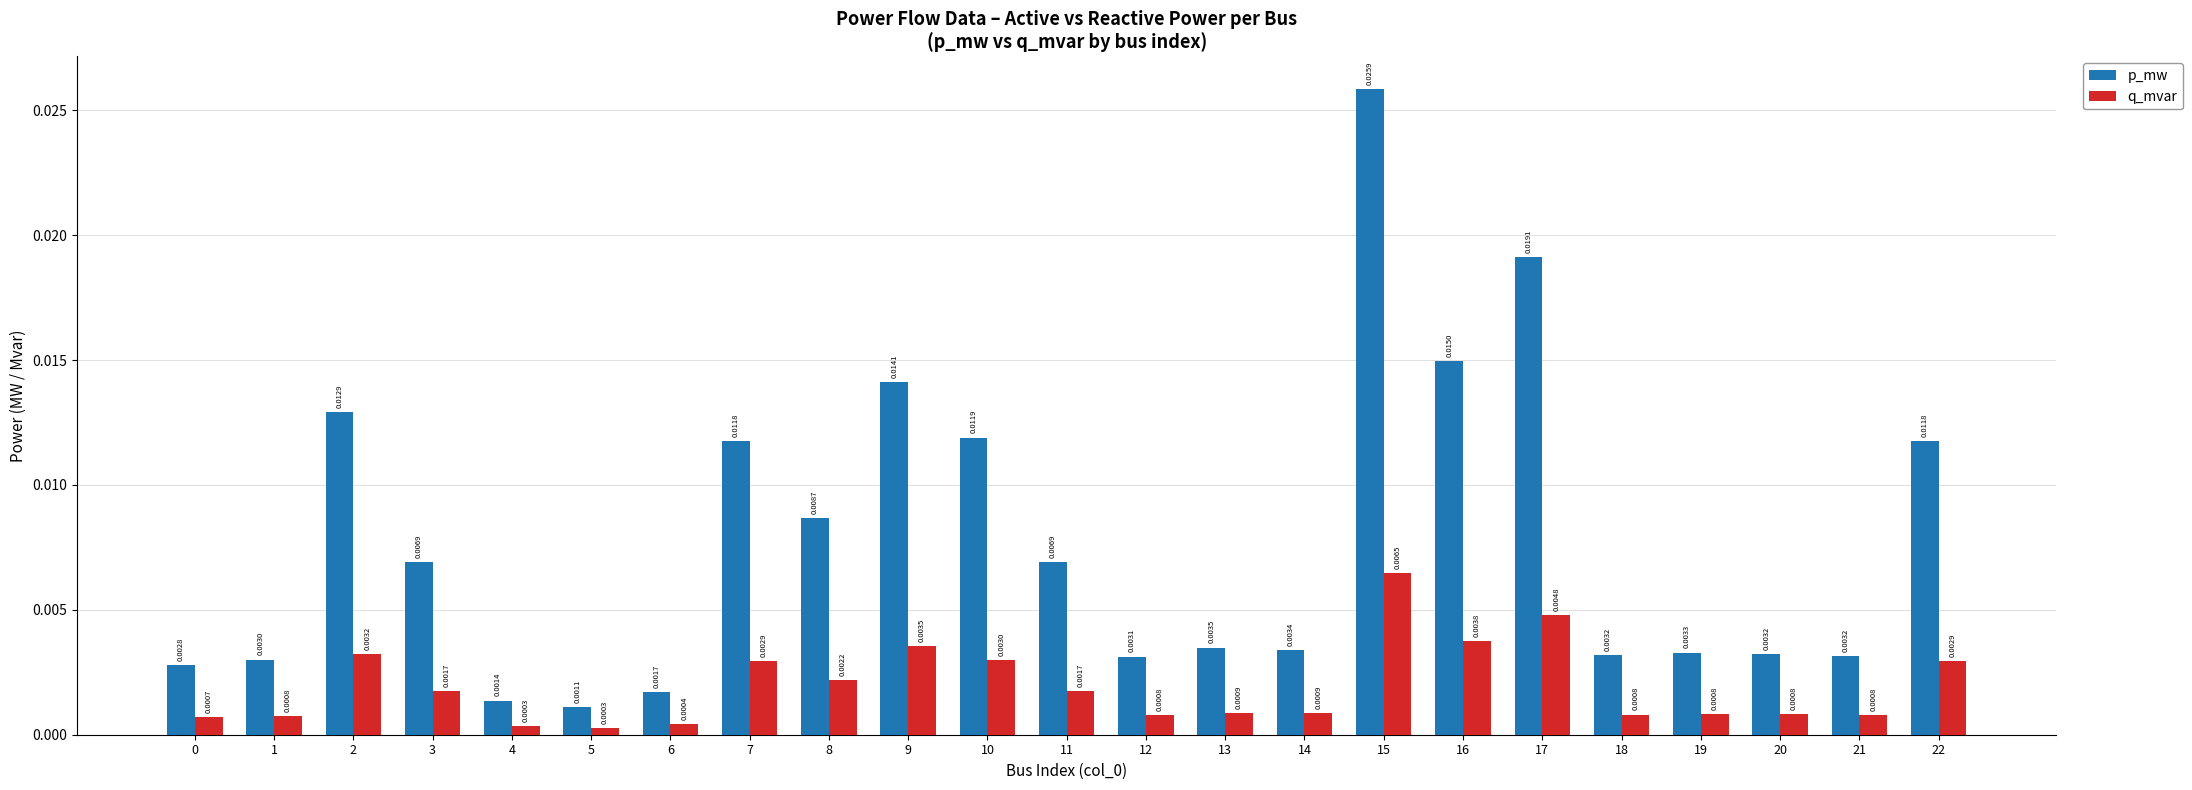

What is the sum of all p_mw values?

0.2